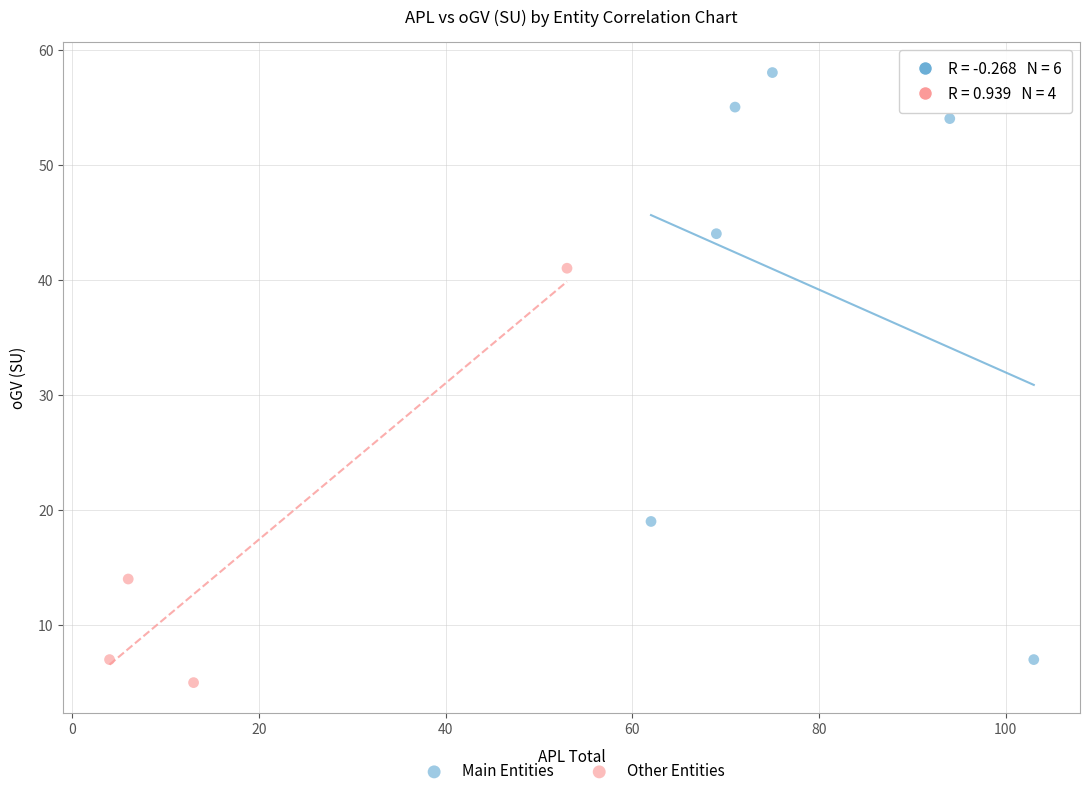

Which series has the widest spread of Y values?

Main Entities